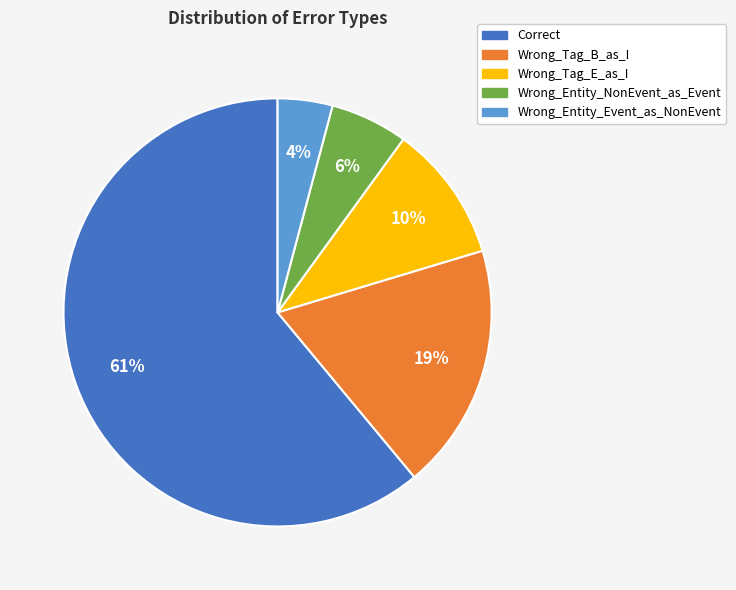

Which category has the biggest portion of the pie?

Correct